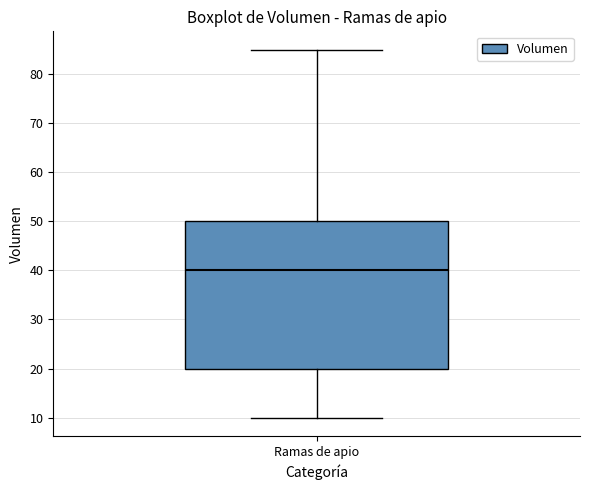

Where does the median line of the box for Ramas de apio sit on the y-axis? The values are not printed on the chart, so give them approximately, as read against the axis.

40